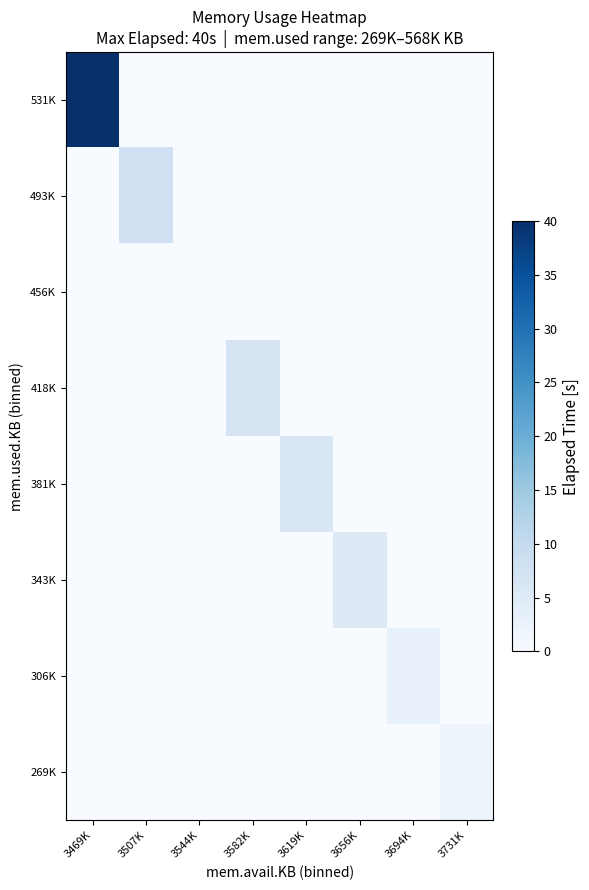

Between 3507K and 3544K, which is larger?

3507K